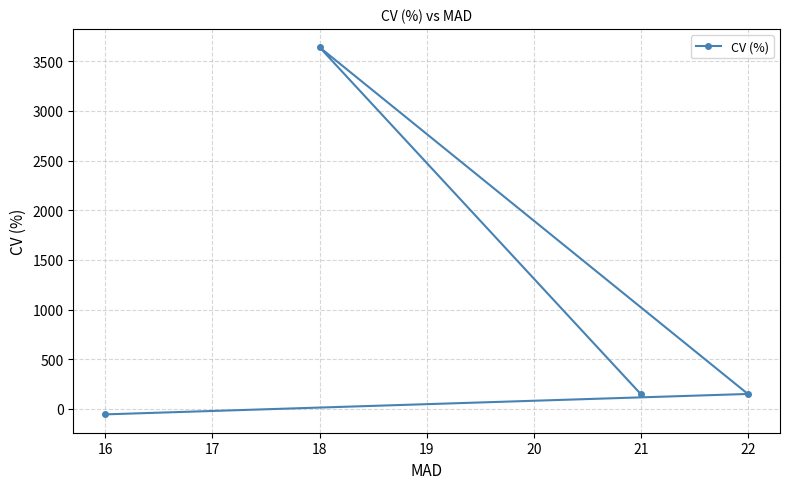

What is the approximate value at 22?

149.7